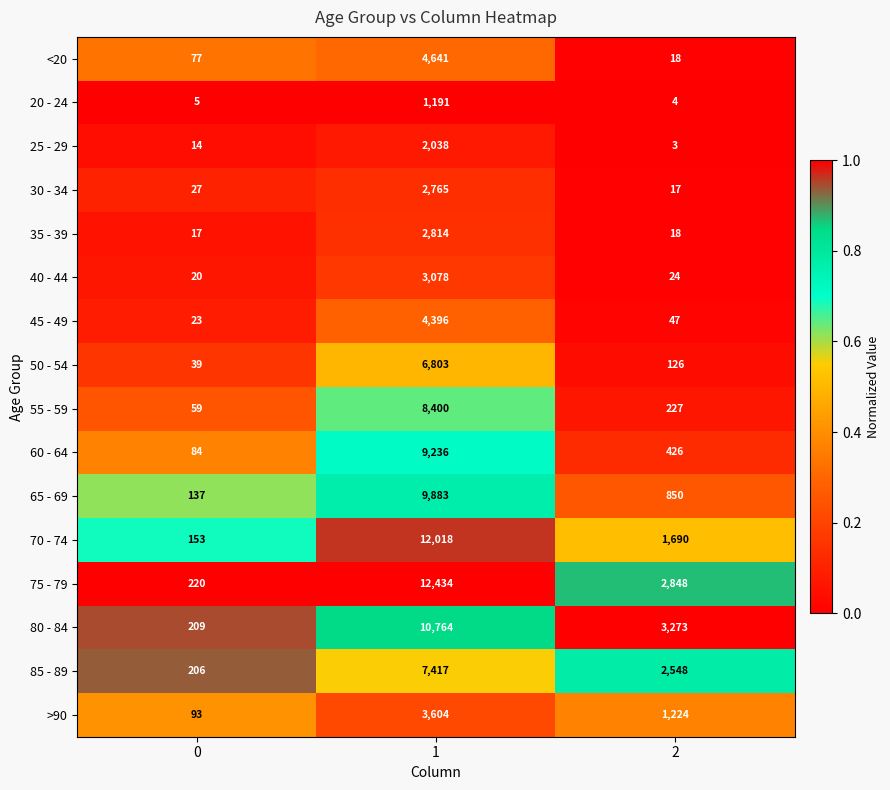

What is the difference between the second highest and minimum values in the 50 - 54 series?

87